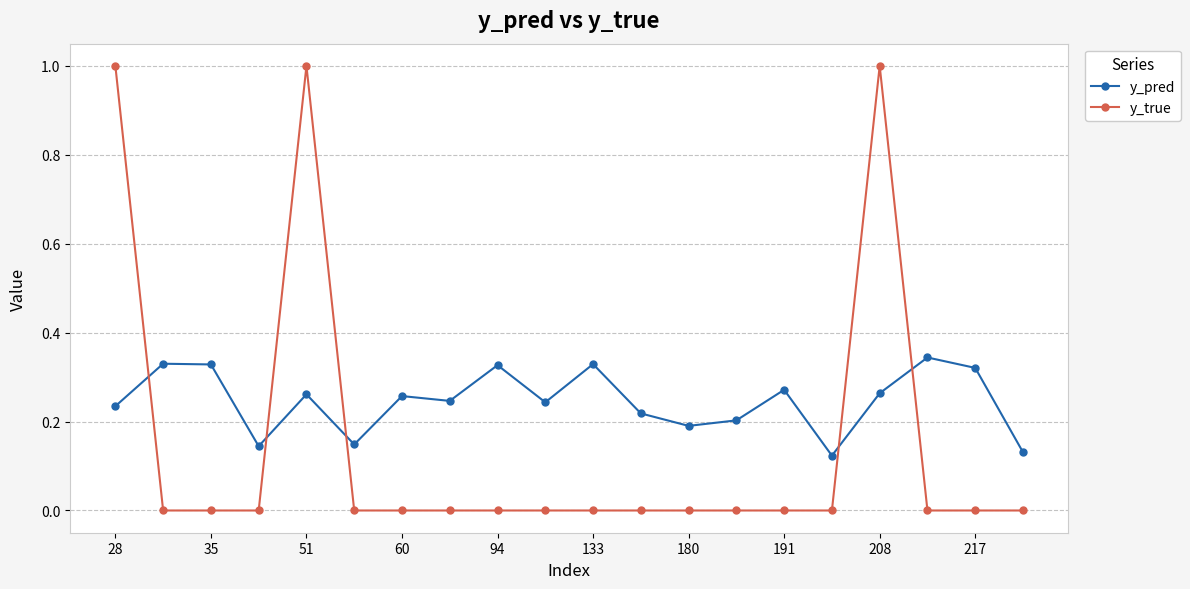

Which series has the largest range (max minus min)?

y_true